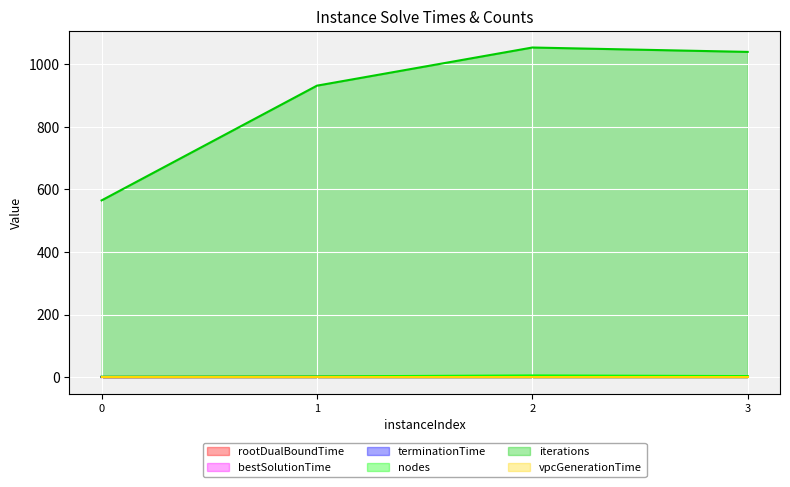

What is the maximum value for rootDualBoundTime?

0.5